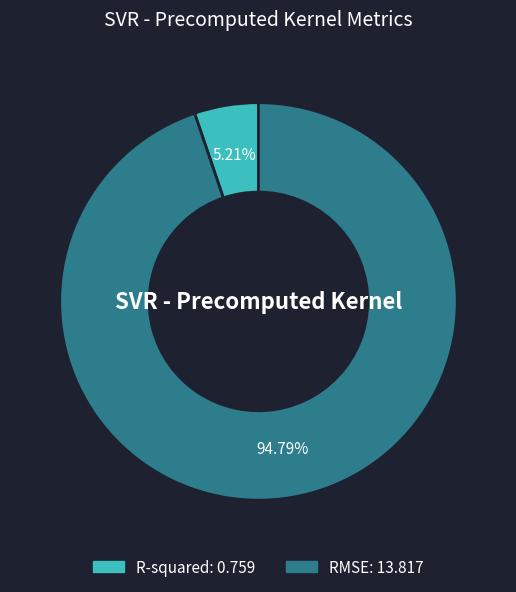

Is it true that R-squared is 5% of the pie?

True